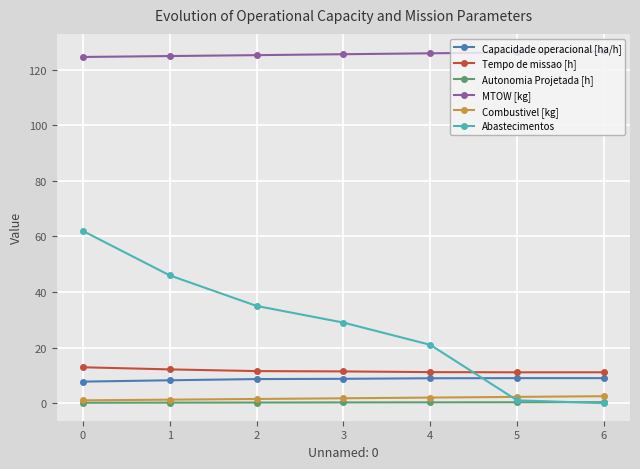

True or false: Capacidade operacional [ha/h] has a value of 8.2 at 1.

True